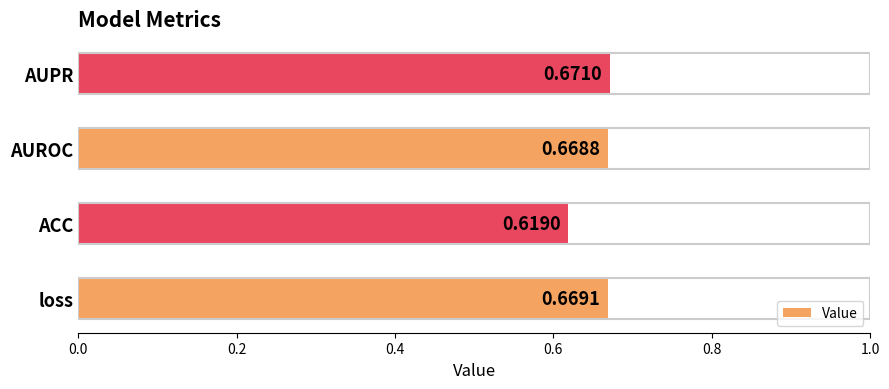

Where is the data nearest to the value 0?

ACC